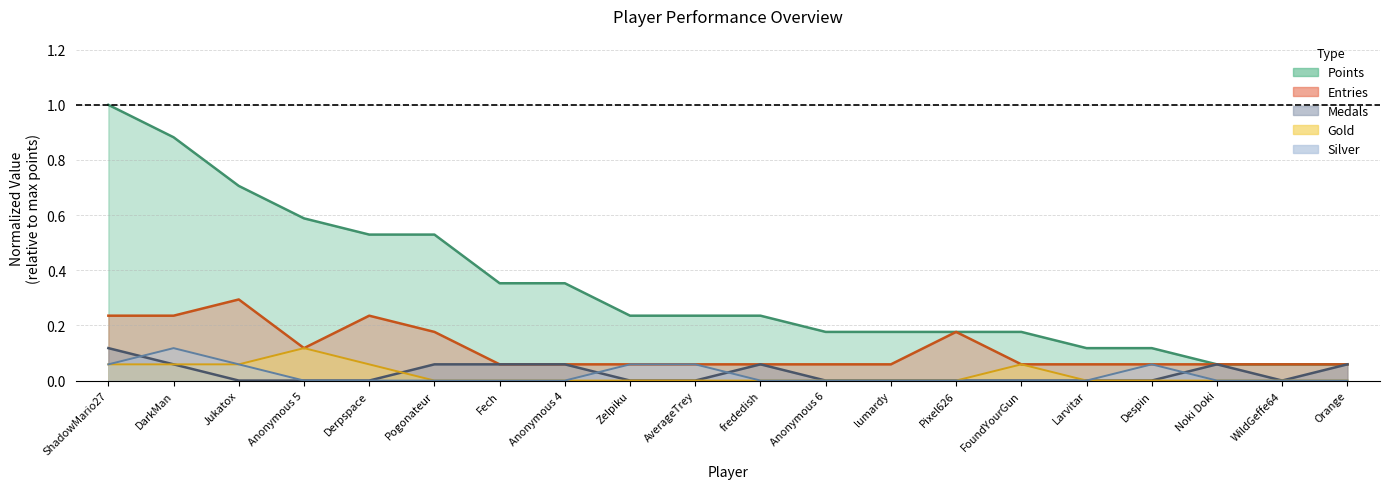

At which category does Entries reach its first local peak?

Jukatox